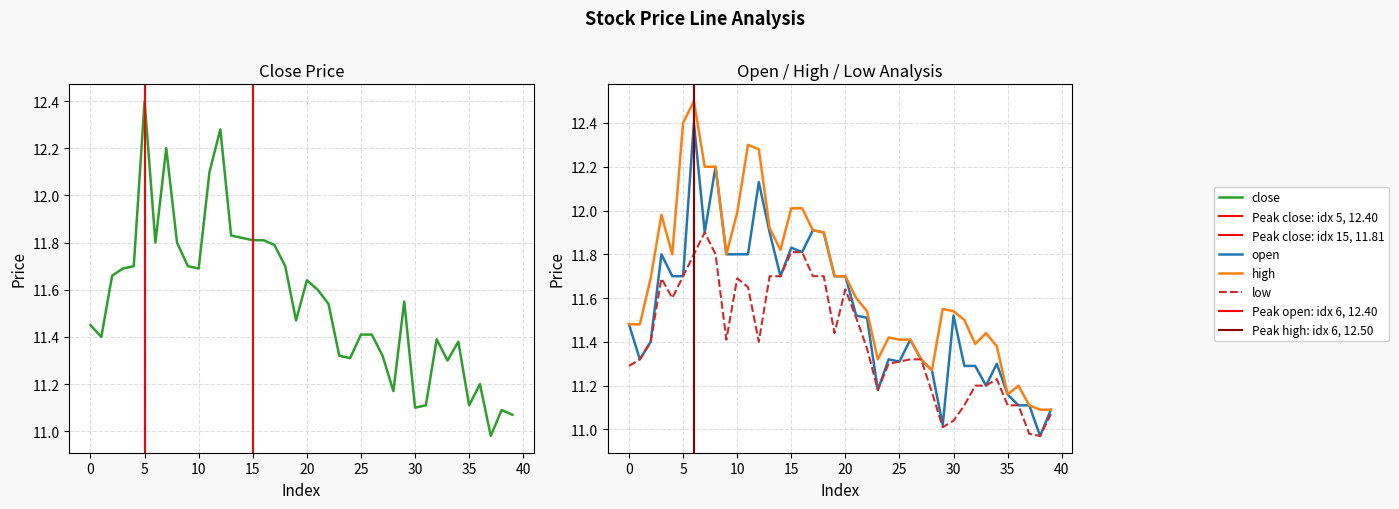

What is the difference between the maximum and minimum values in the open series?

1.4